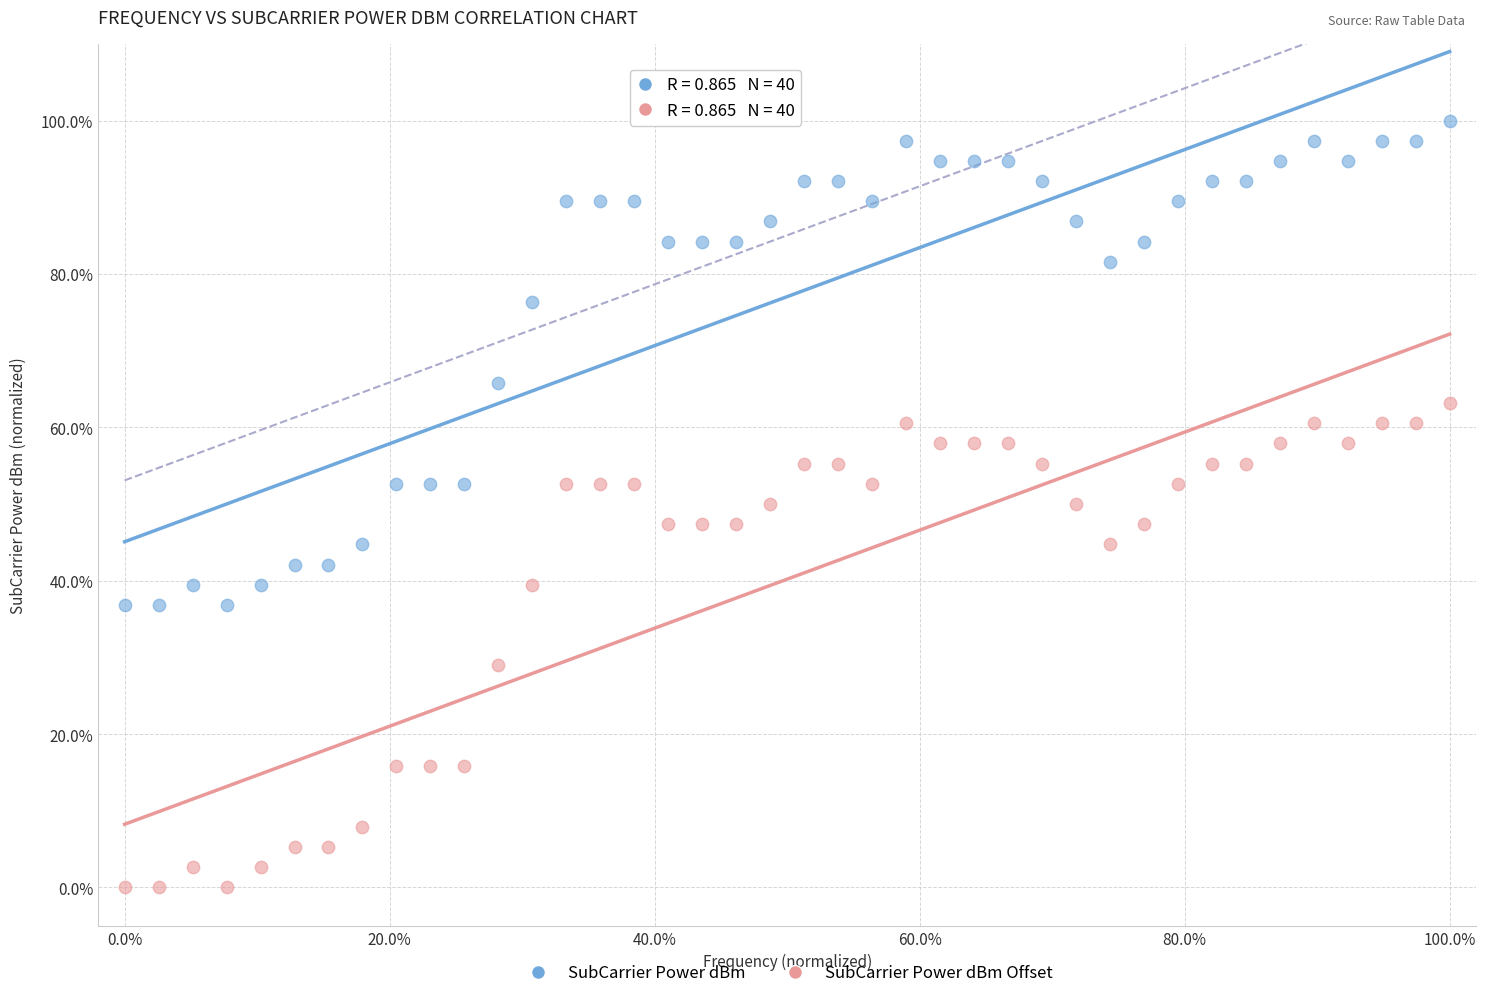

Which series reaches the minimum Y coordinate?

SubCarrier Power dBm Offset